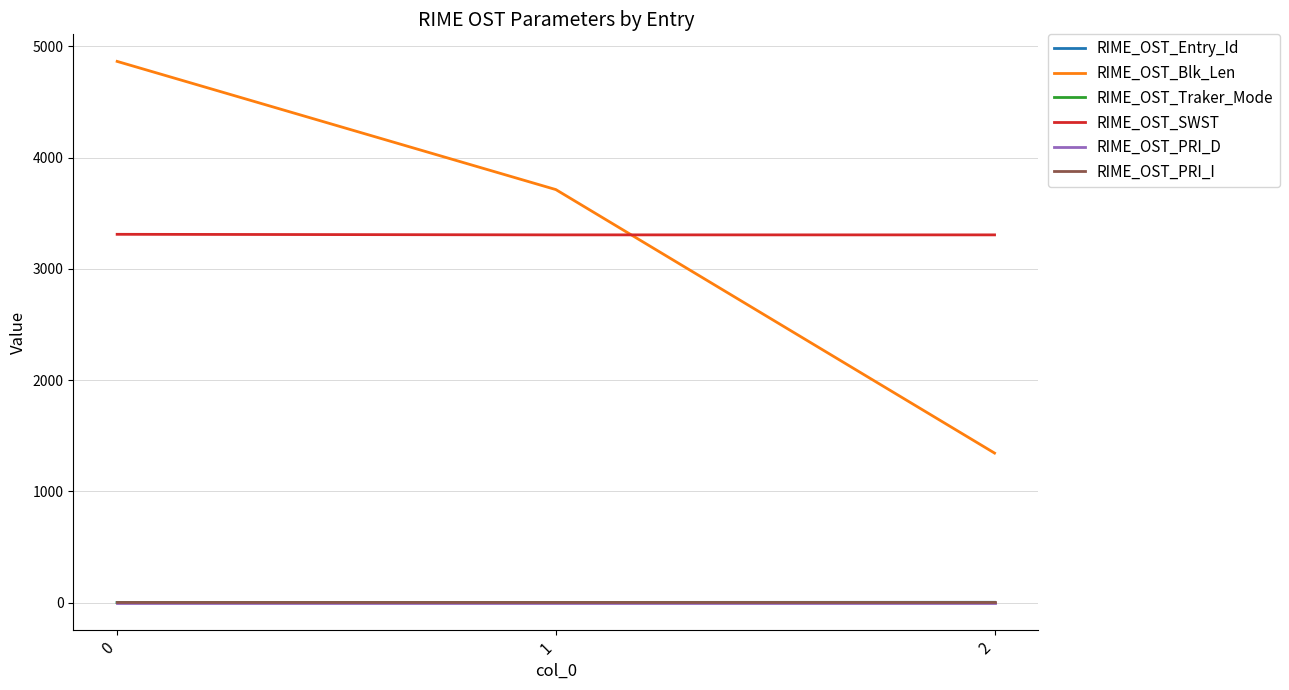

List the labels in order of RIME_OST_Blk_Len value, largest first.

0, 1, 2